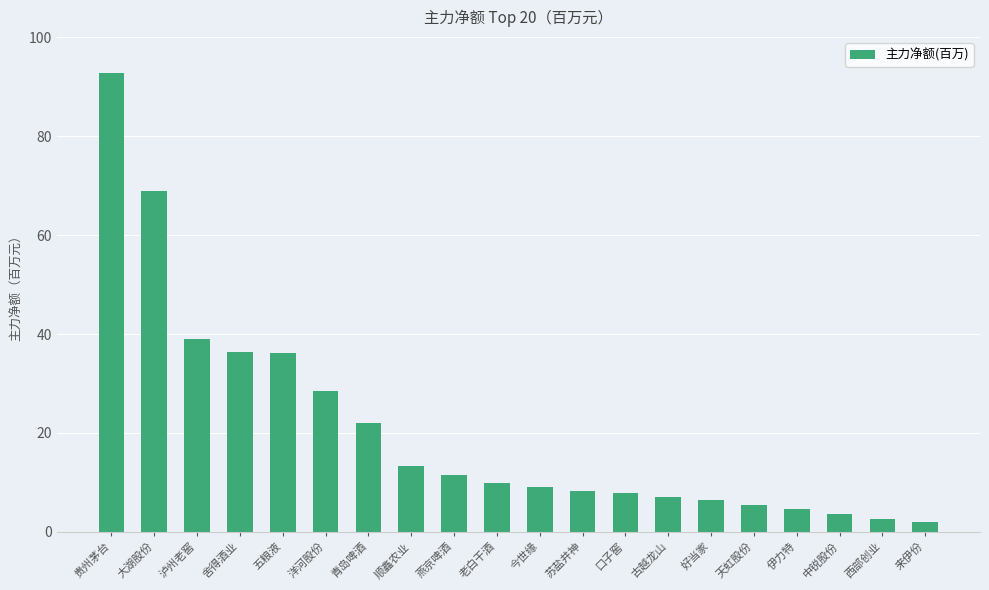

Where is the data nearest to the value 47?

泸州老窖